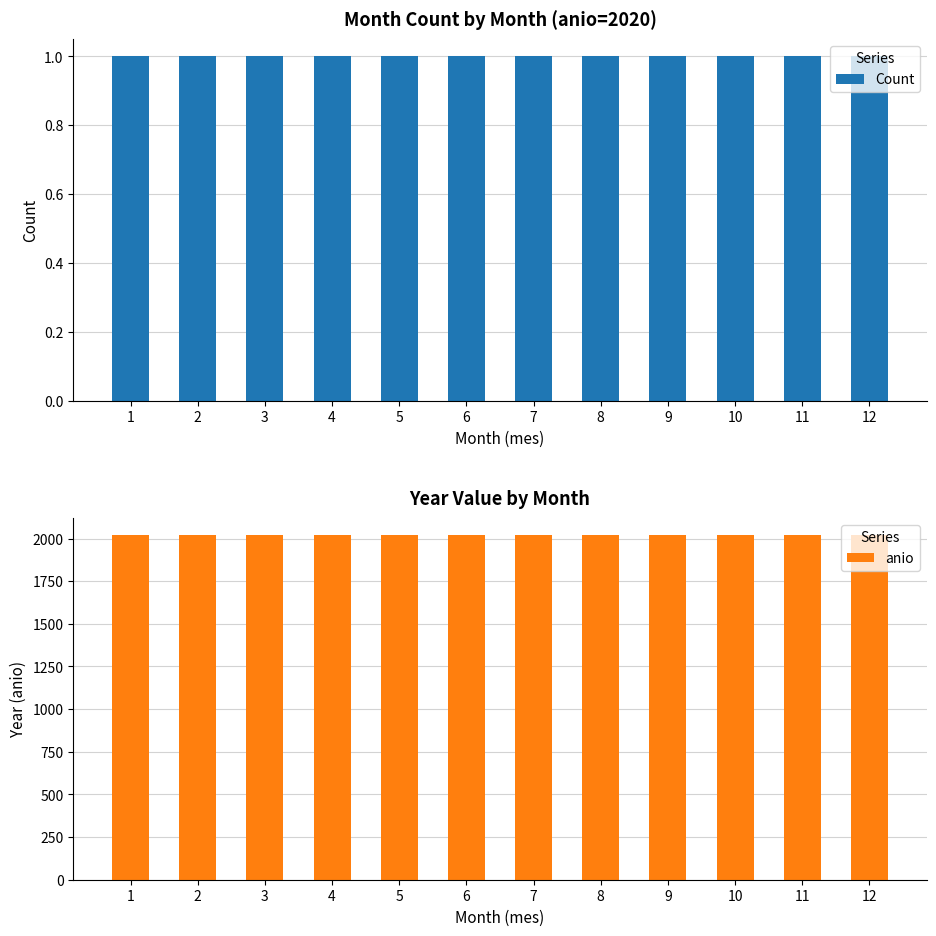

Rank the series by their maximum value, from highest to lowest.

anio, Count